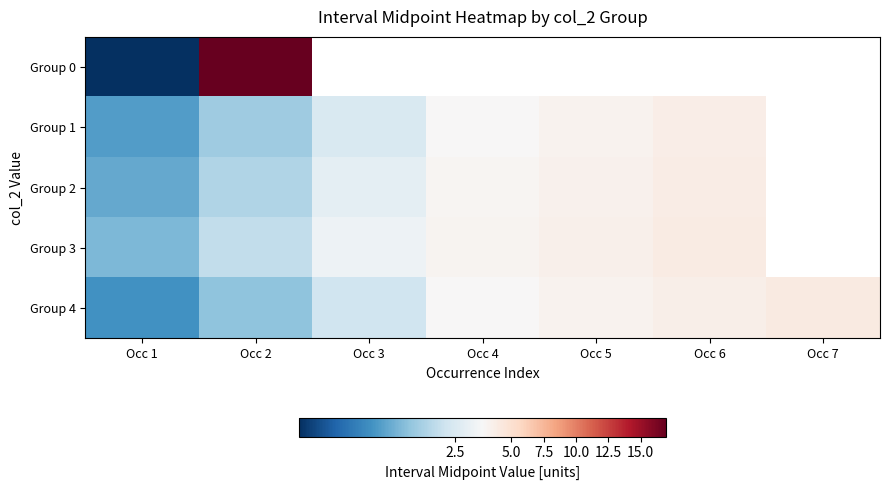

List the series in order of their peak value, highest first.

Group 0, Group 4, Group 3, Group 2, Group 1